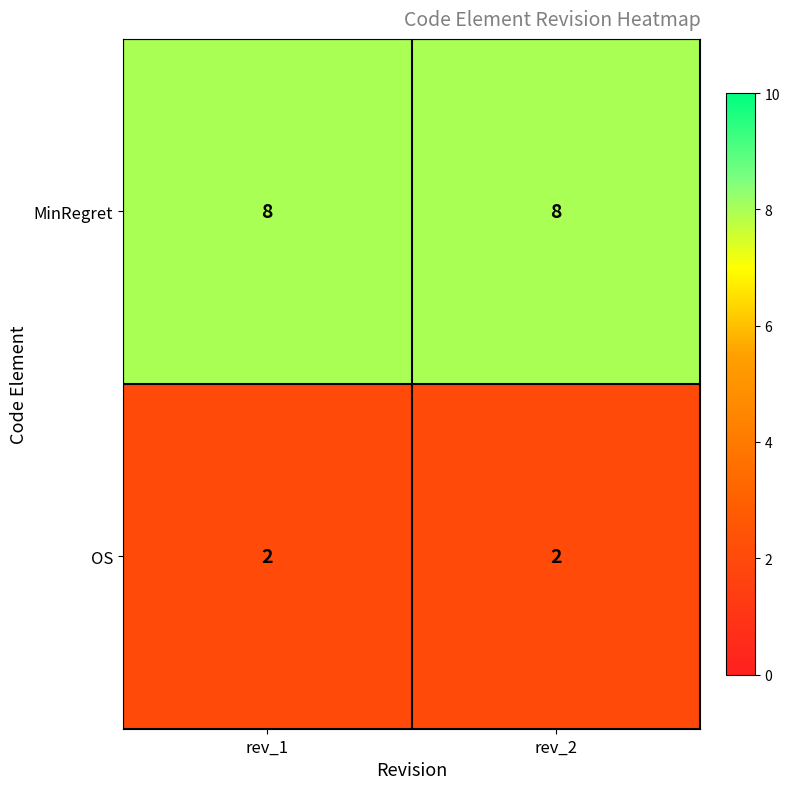

How many data points does each series have?

2